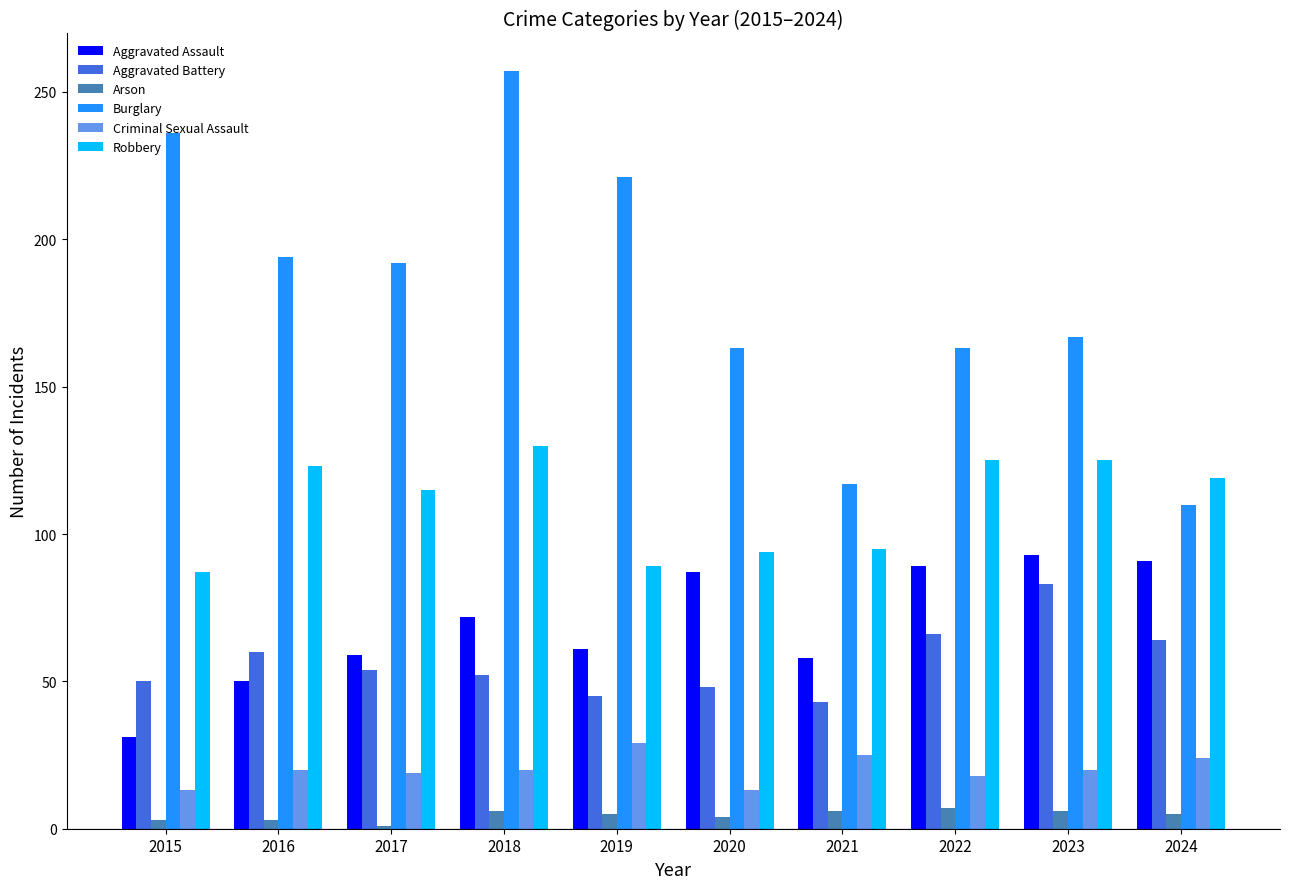

What is the approximate value of Aggravated Battery at 2021?

43